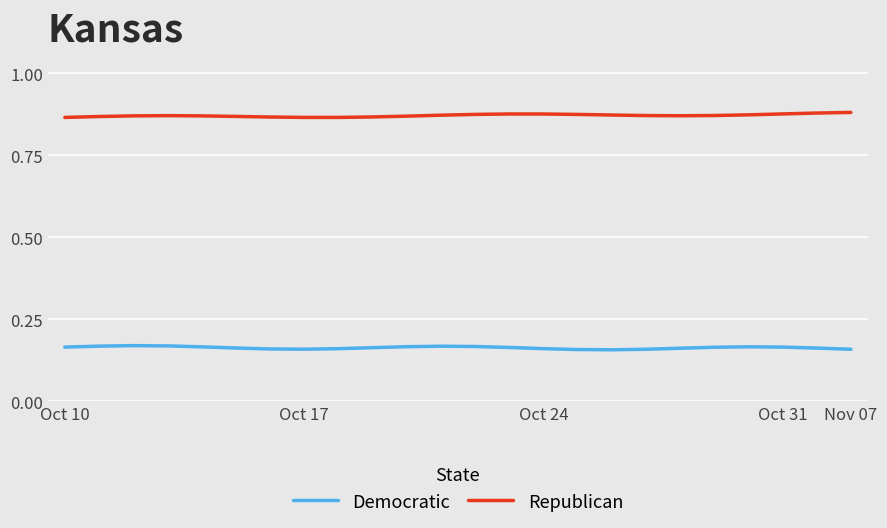

True or false: Republican and Democratic cross at least once.

False